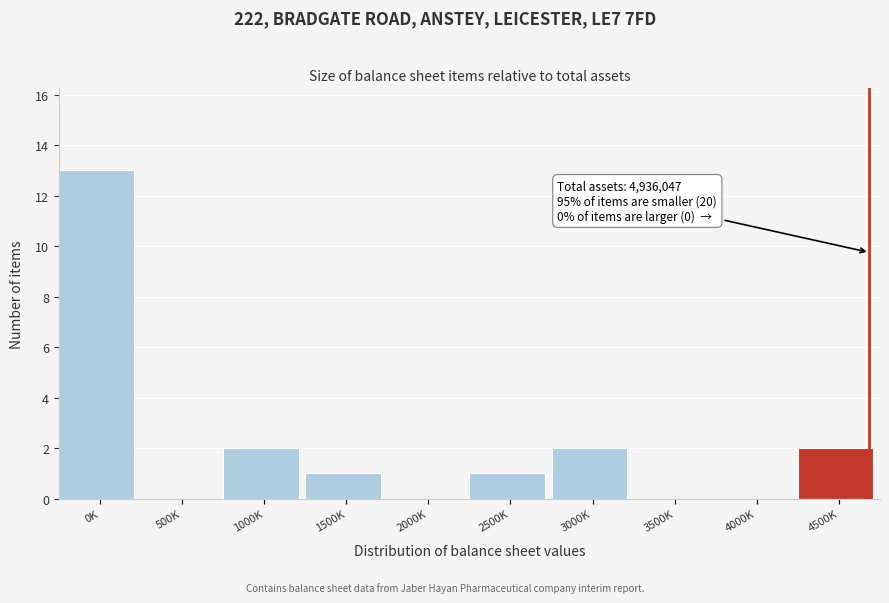

Reading left to right, extract all data points from this chart.

0K=13	500K=0	1000K=2	1500K=1	2000K=0	2500K=1	3000K=2	3500K=0	4000K=0	4500K=2